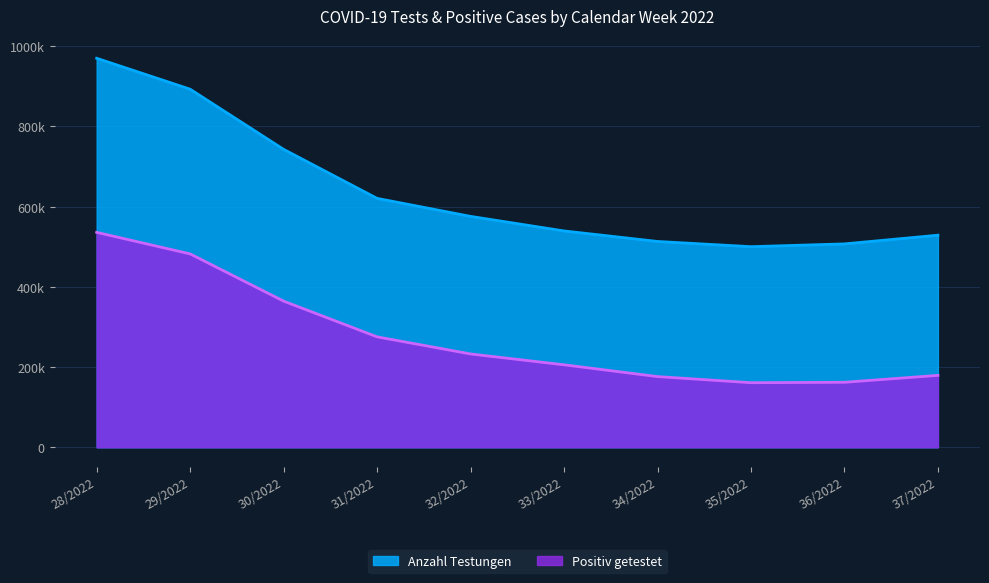

Reading left to right, extract all data points from this chart.

Anzahl Testungen: 970170	893014	743040	620779	575829	539534	513303	500261	507226	528896
Positiv getestet: 535995	482280	364483	275390	232728	205676	176272	161012	162052	179313